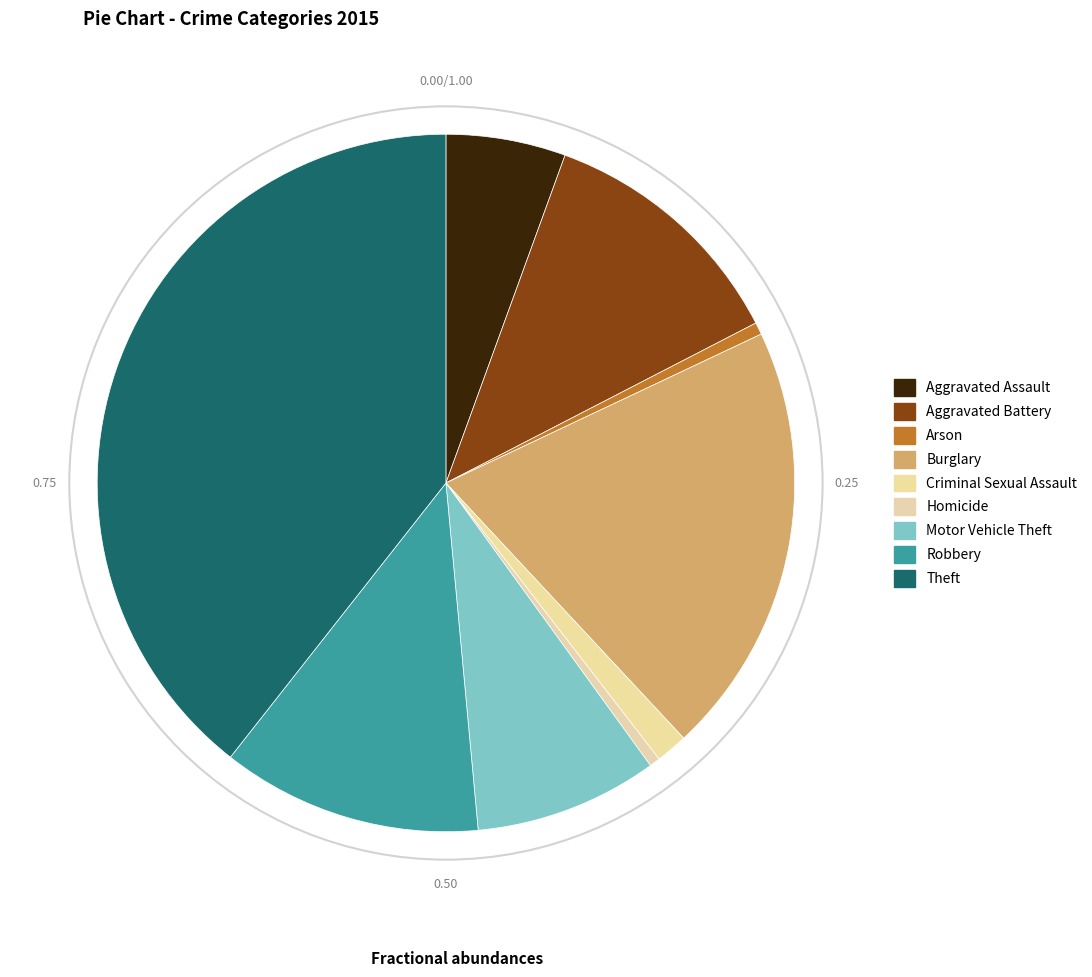

Do Burglary and Aggravated Assault together represent more than half of the pie?

No